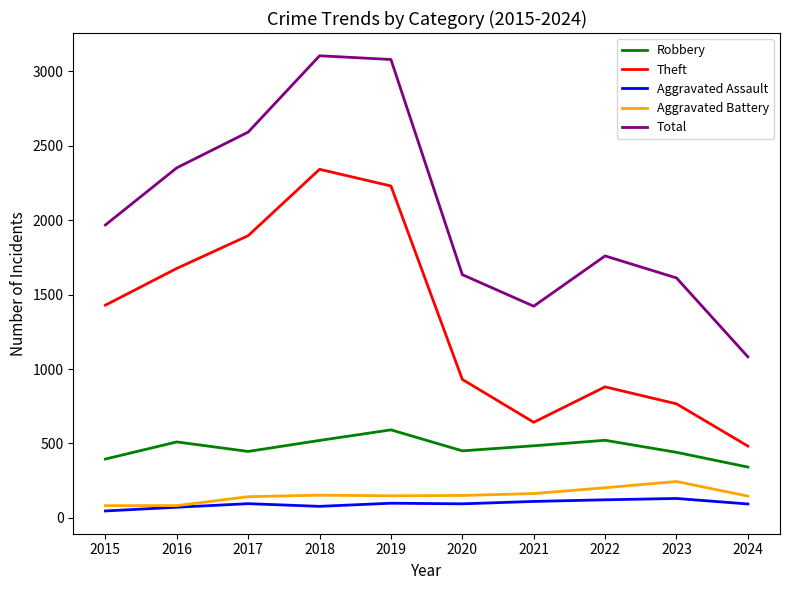

What is the spread (max minus min) of values at 2024?

989